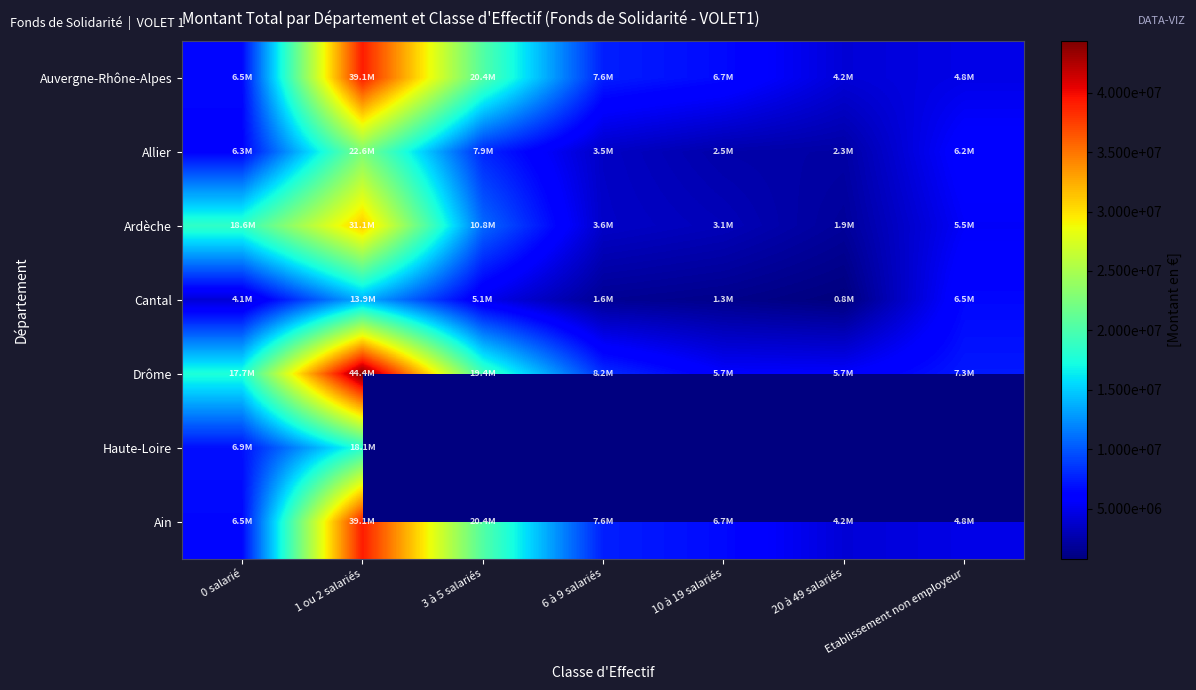

The value of Ain at 0 salarié is 6547539.0. True or false?

True